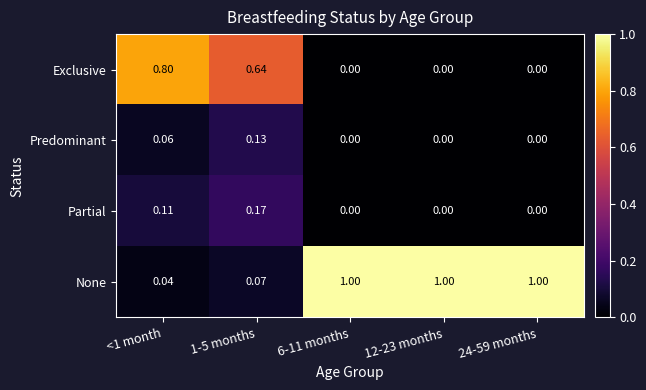

Which series has the largest range (max minus min)?

None